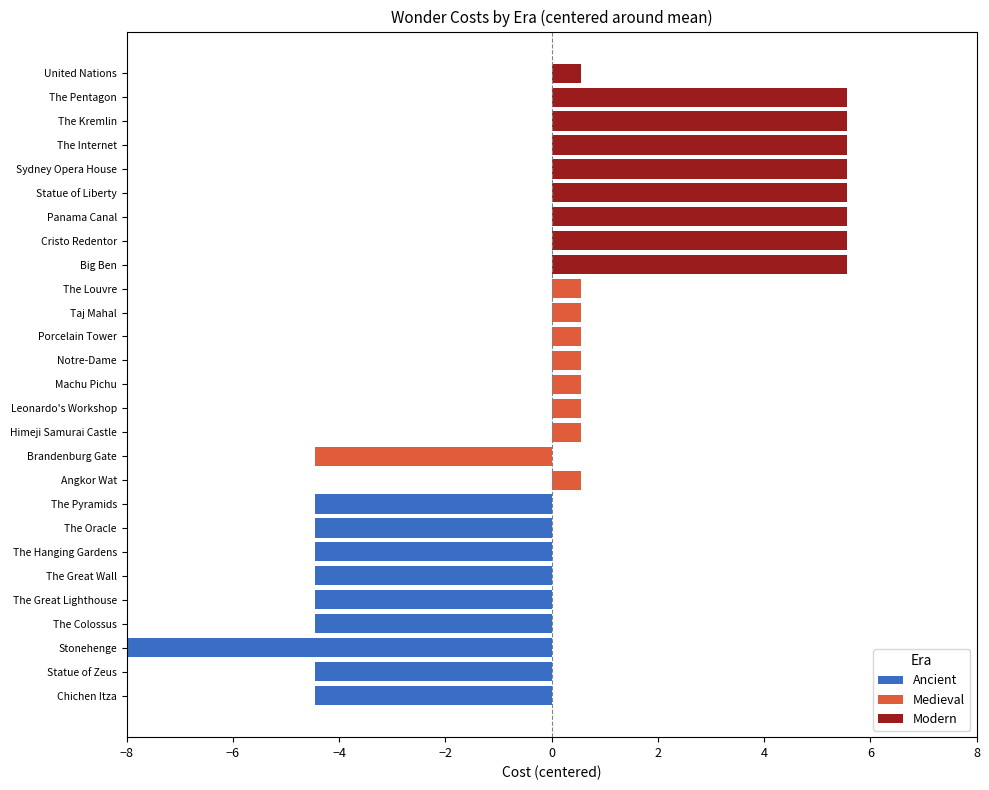

What is the value of the Medieval bar at the 6th from the left?

0.6